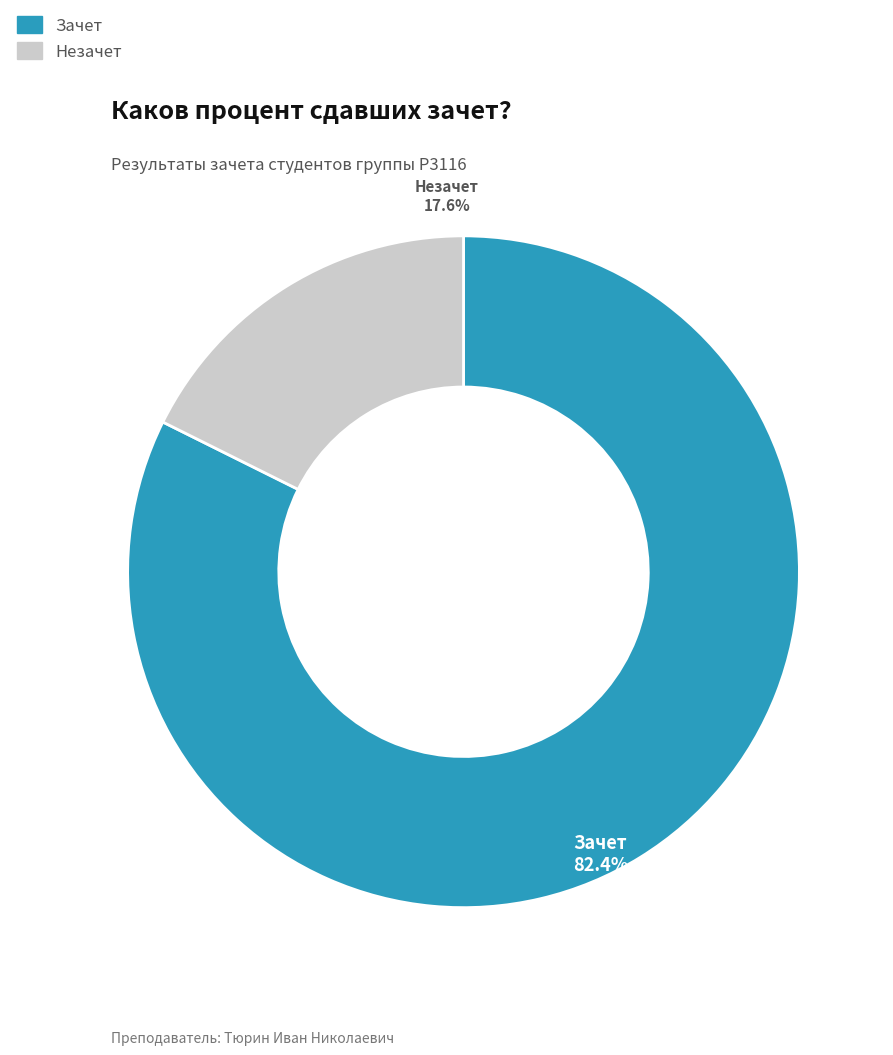

How many segments does this pie chart have?

2